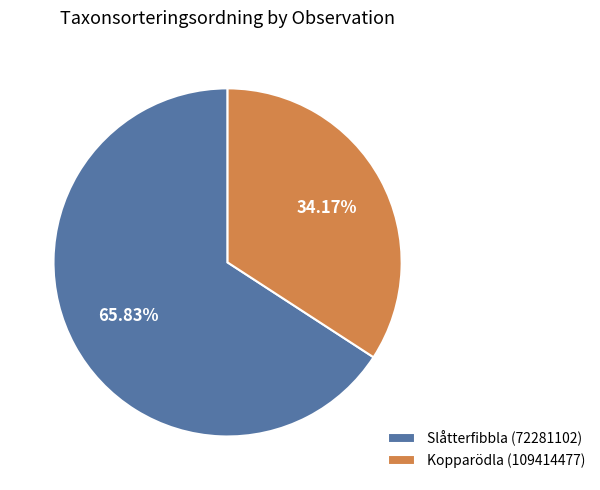

The Kopparödla (109414477) slice represents 34% of the pie. True or false?

True